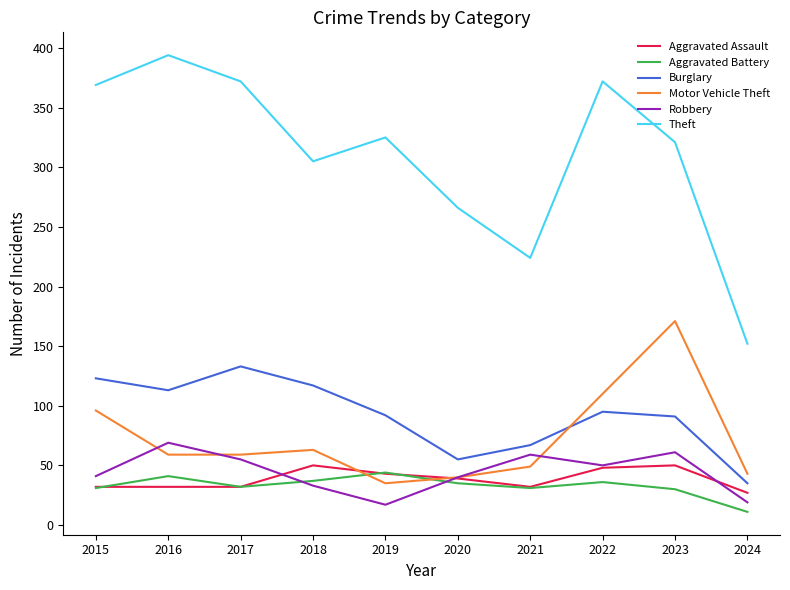

Which series has the largest total across all categories?

Theft